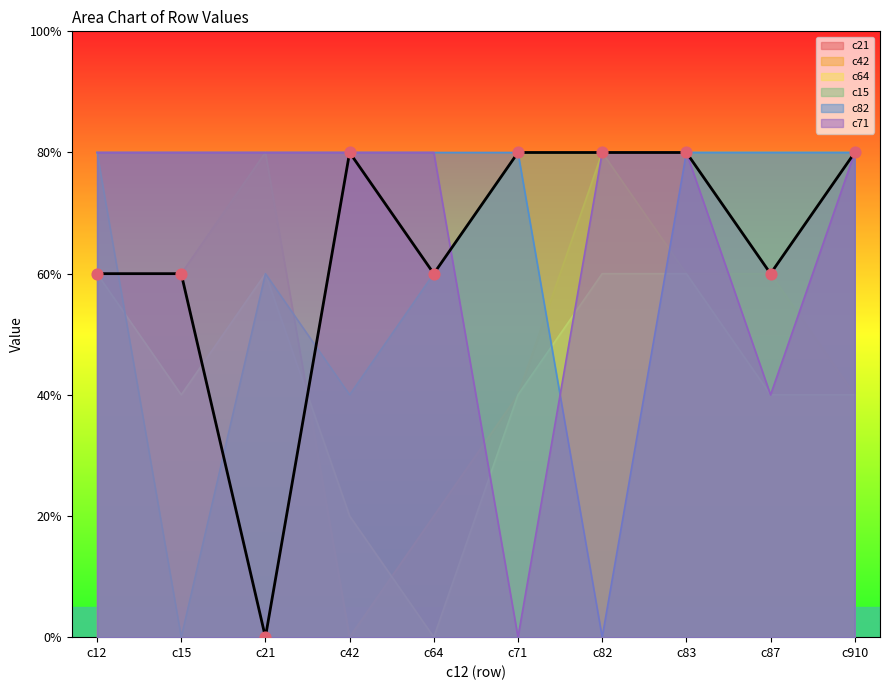

Which series reaches the minimum Y coordinate?

c21